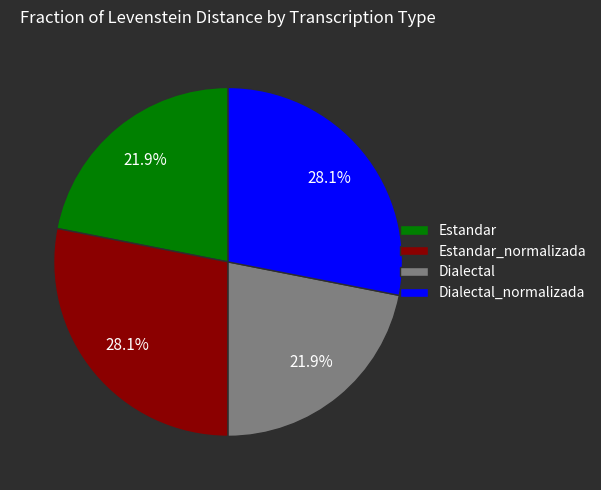

To the nearest percent, what portion does Dialectal_normalizada represent?

28%